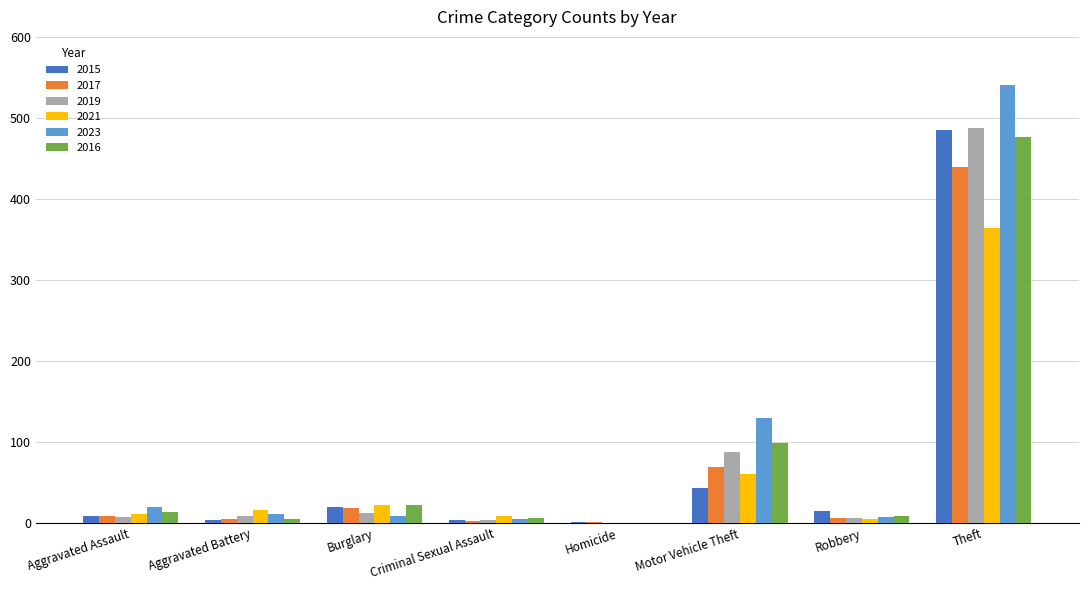

Count the number of categories in the chart.

8